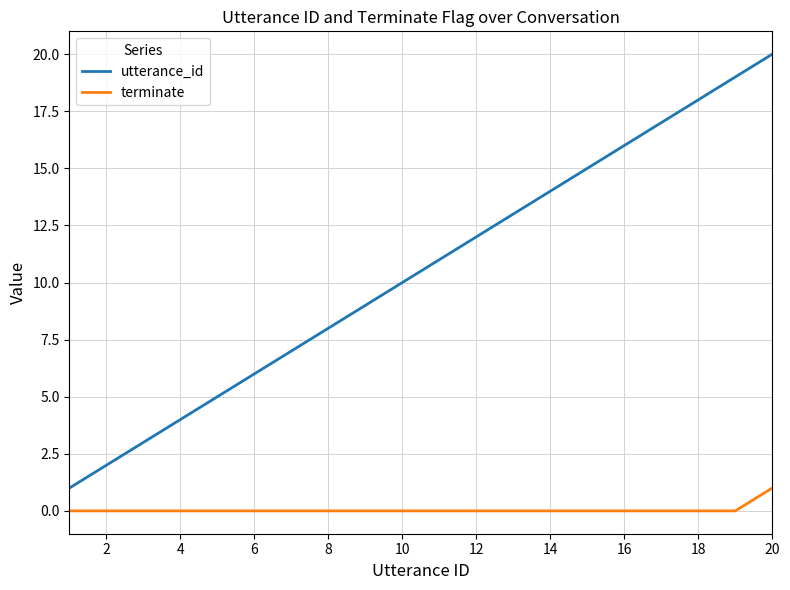

True or false: utterance_id and terminate cross at least once.

False